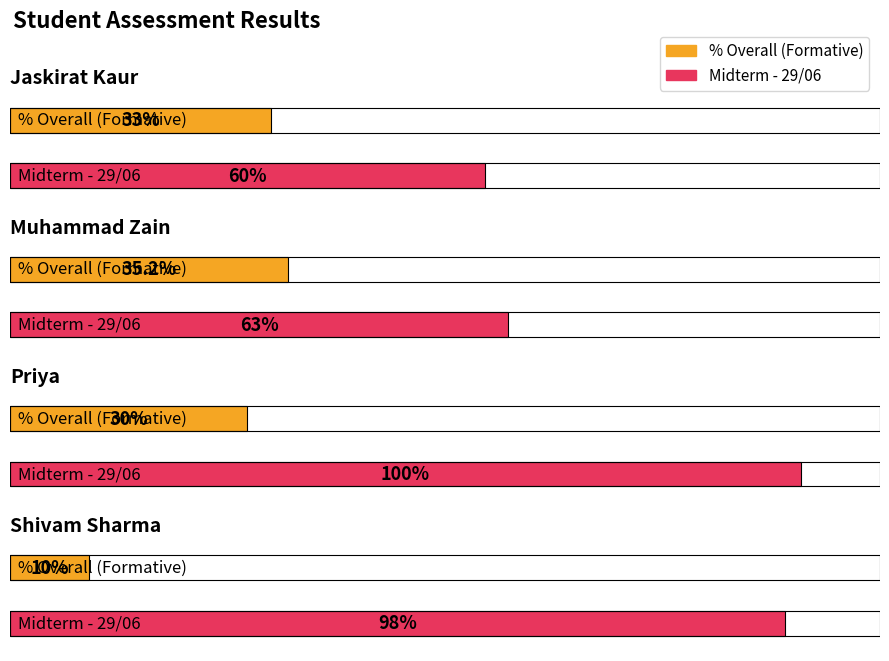

What are all the series names shown in the legend?

% Overall (Formative), Midterm - 29/06